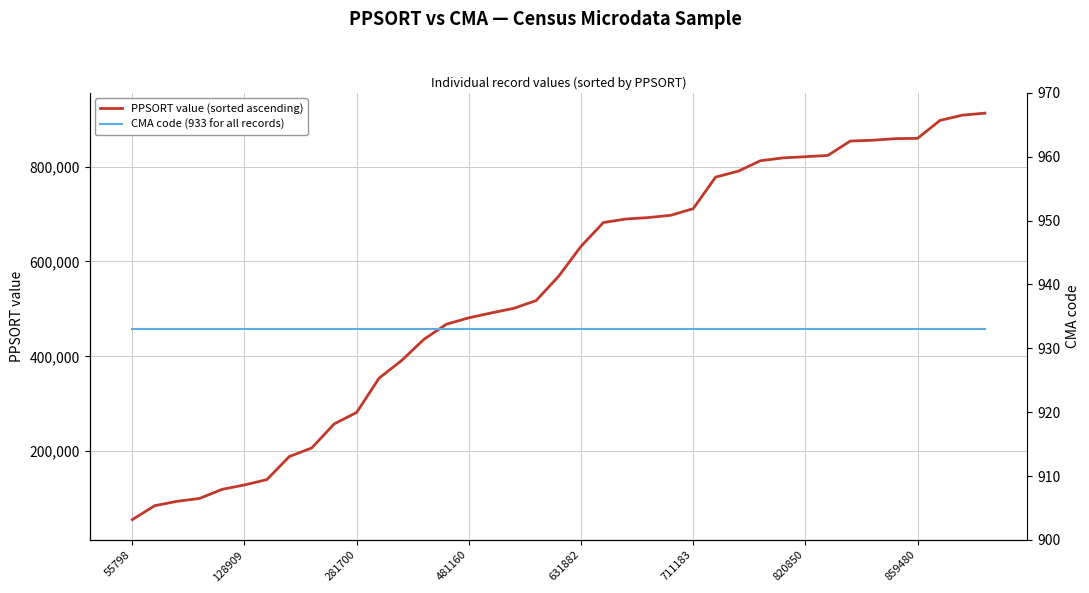

True or false: PPSORT value (sorted ascending) has a value of 631882 at 631882.

True